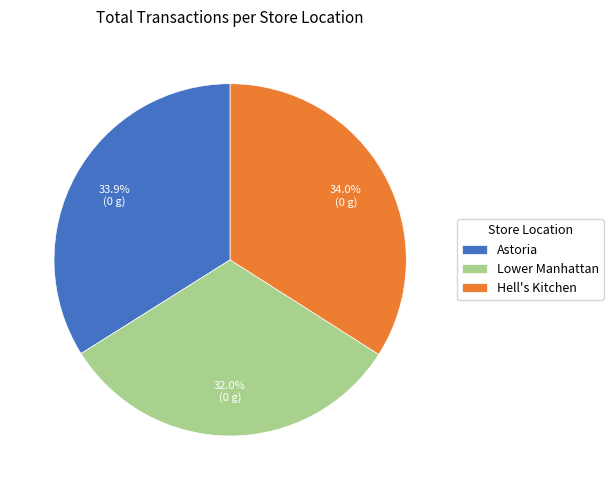

What percentage is the Astoria slice, to the nearest percent?

34%